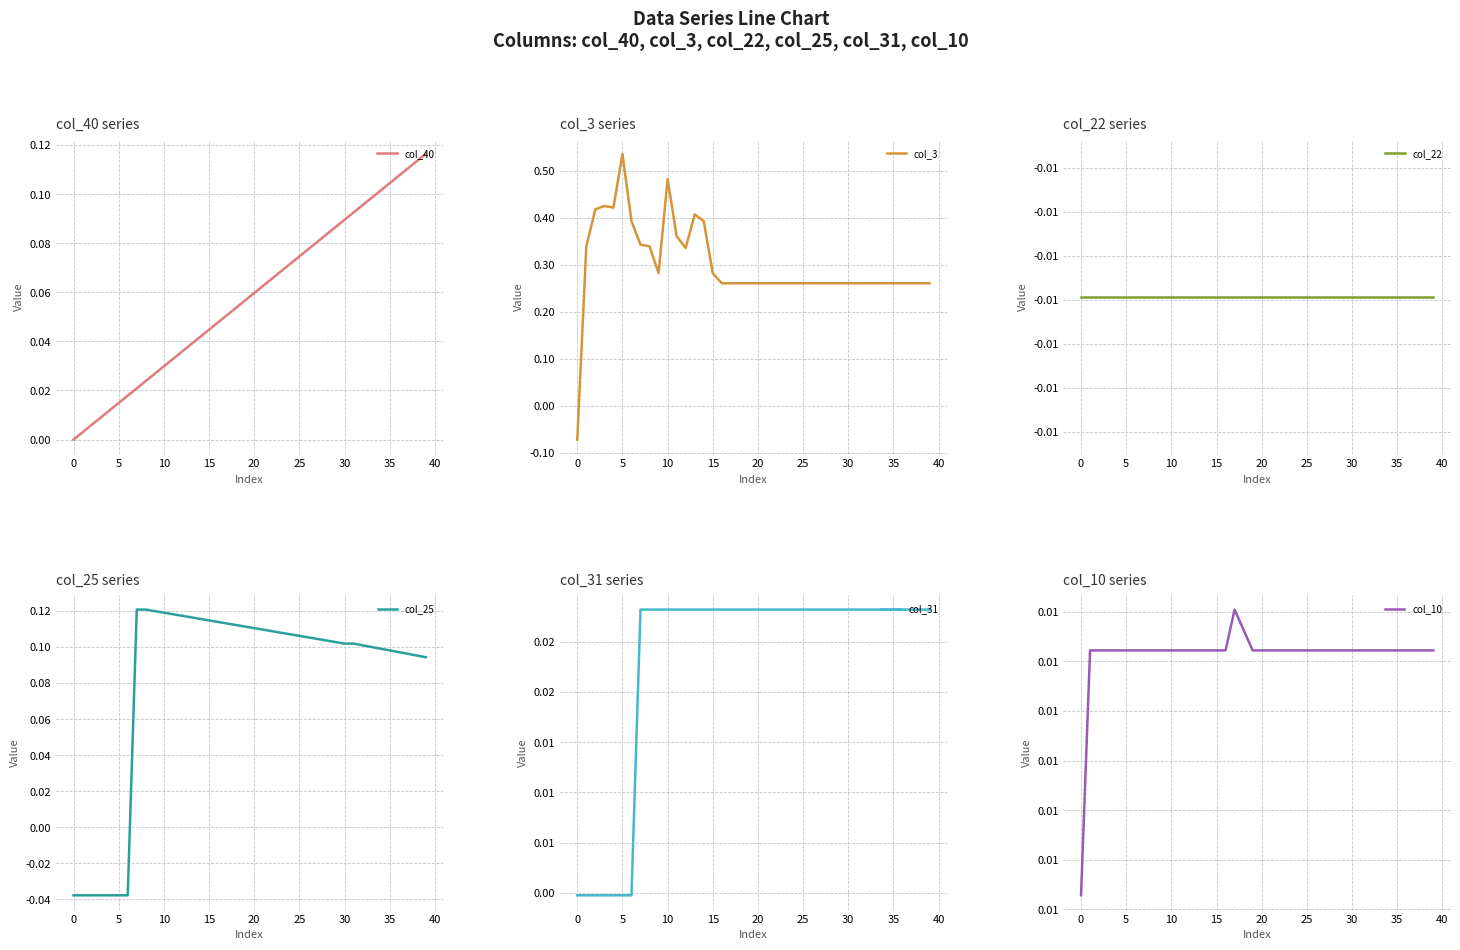

At which label does col_3 reach its peak?

5